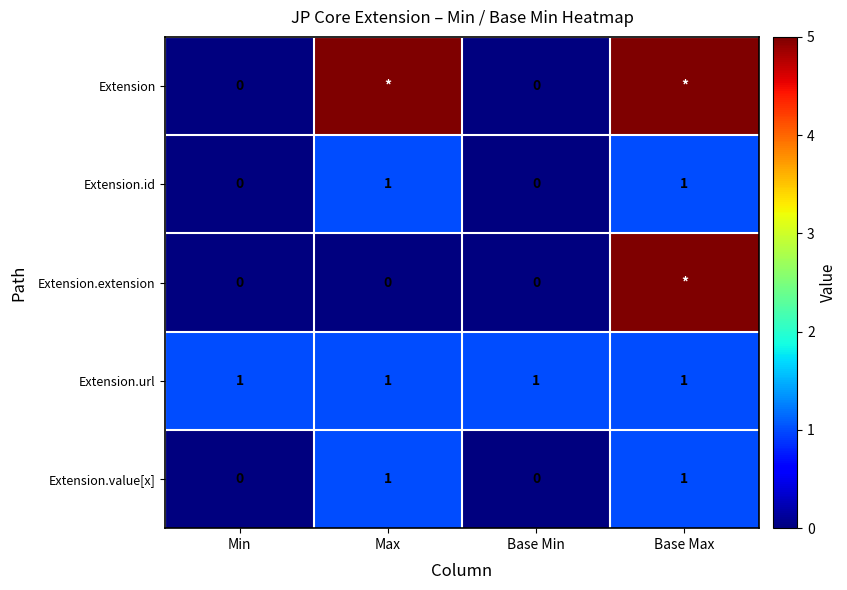

Is it true that Extension.url equals 1 at Max?

True